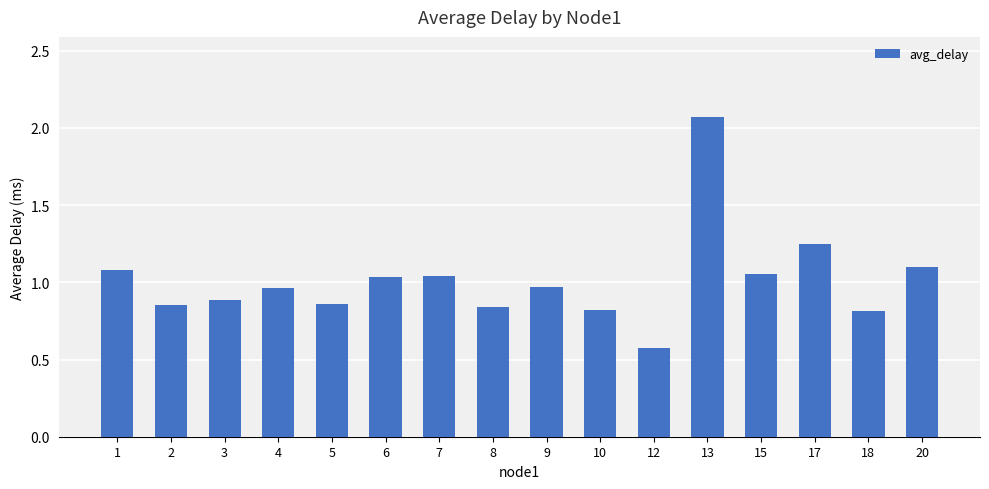

Which label corresponds to the smallest value in the chart?

12